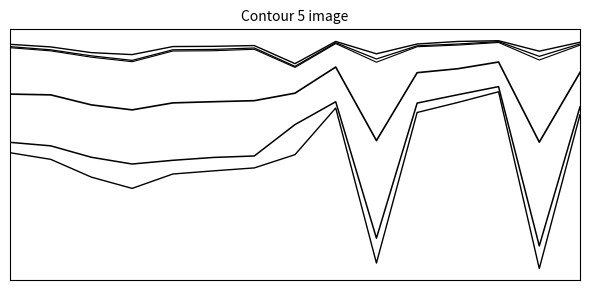

Reading right to left, list all the values displayed in this chart.

Total Revenue: 14=1673500	13=5006600	12=1178100	11=1409600	10=1626800	9=4886700	8=1530000	7=2539600	6=2826900	5=2890200	4=2958500	3=3270100	2=3026700	1=2641500	0=2497800
Gross Profit: 14=760400	13=2268600	12=534100	11=679300	10=764900	9=2234900	8=643100	7=1208700	6=1371300	5=1393400	4=1419000	3=1570300	2=1462700	1=1245400	0=1228400
Operating Income or Loss: 14=169300	13=491000	12=111300	11=167500	10=203500	9=538300	8=135500	7=651100	6=258600	5=290200	4=296700	3=527800	2=429900	1=292800	0=224700
Net Income: 14=106000	13=299700	12=73300	11=88800	10=144300	9=356300	8=89100	7=569300	6=177700	5=194600	4=199400	3=373700	2=331000	1=207200	0=151100
Income Before Tax: 14=142000	13=411400	12=93000	11=145100	10=183400	9=468700	8=116300	7=628200	6=230900	5=261300	4=269400	3=498700	2=400600	1=269900	0=201500
Total Operating Expenses: 14=1504300	13=4515600	12=1066800	11=1242100	10=1423300	9=4348400	8=1394500	7=1888500	6=2568300	5=2600000	4=2661900	3=2742300	2=2596800	1=2348800	0=2273100